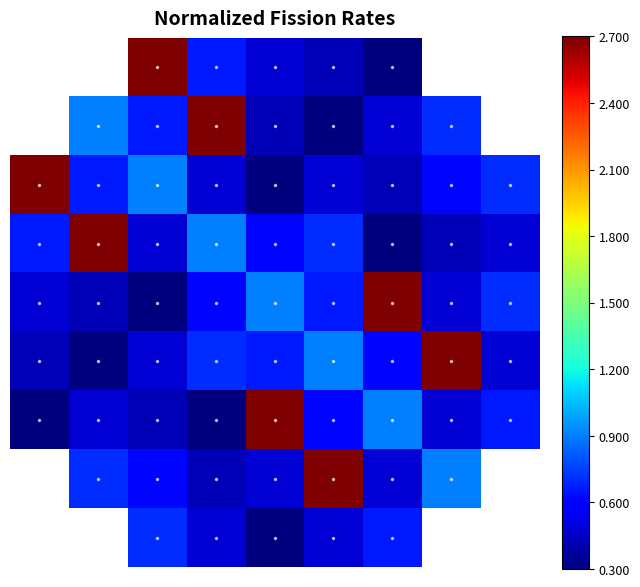

At which category does the chart reach its minimum across all series?

6